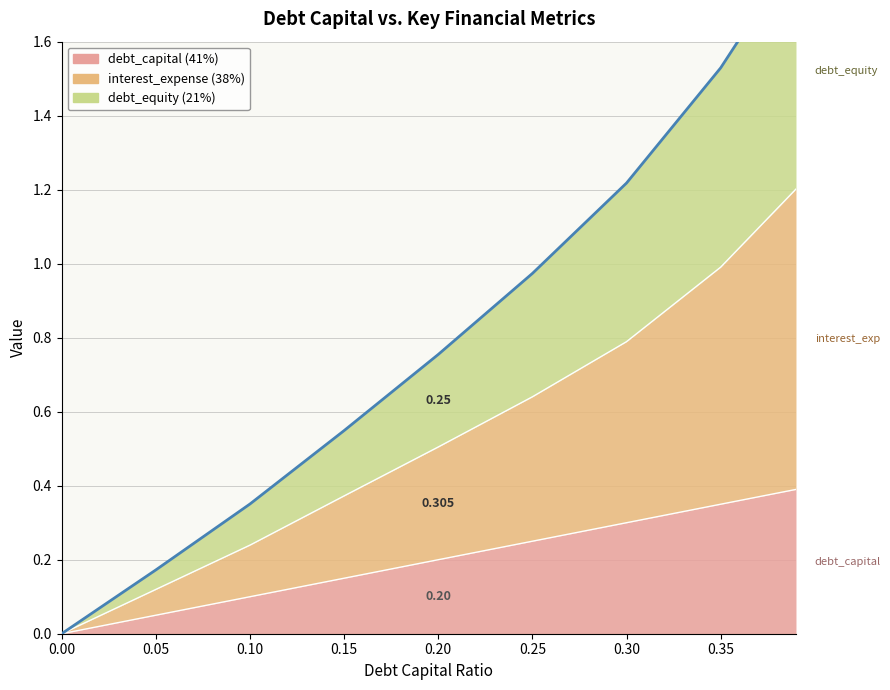

How many values in debt_capital are above zero?

8